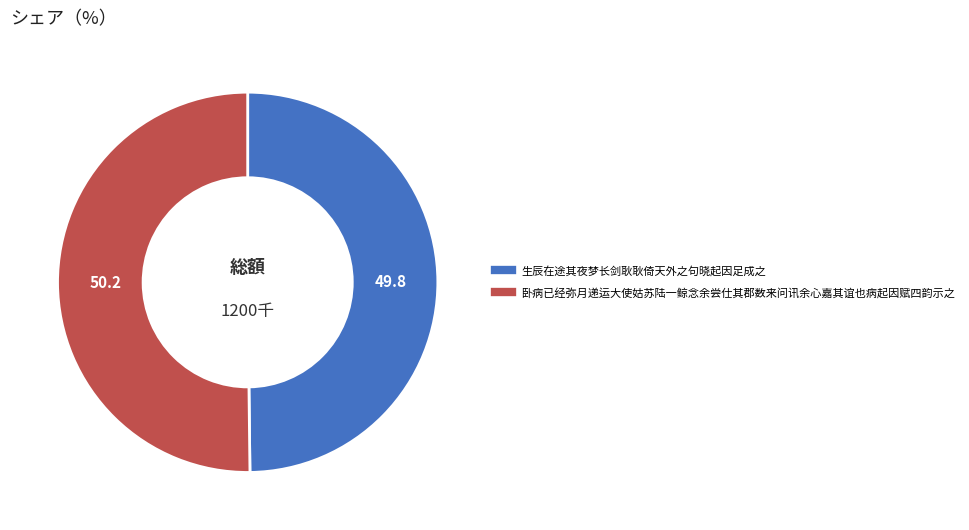

Is it true that 生辰在途其夜梦长剑耿耿倚天外之句晓起因足成之 is 50% of the pie?

True